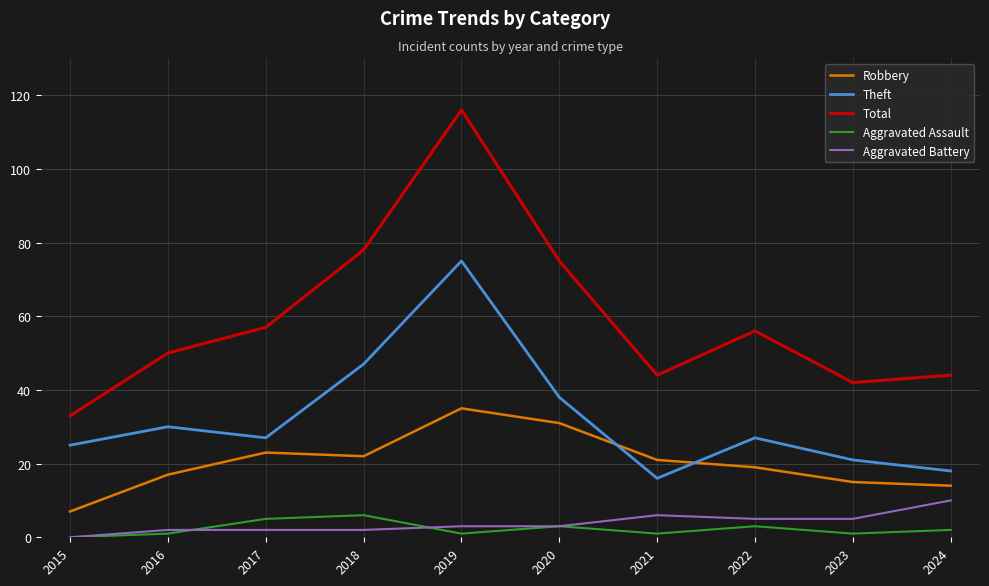

How many lines are shown in the chart?

5